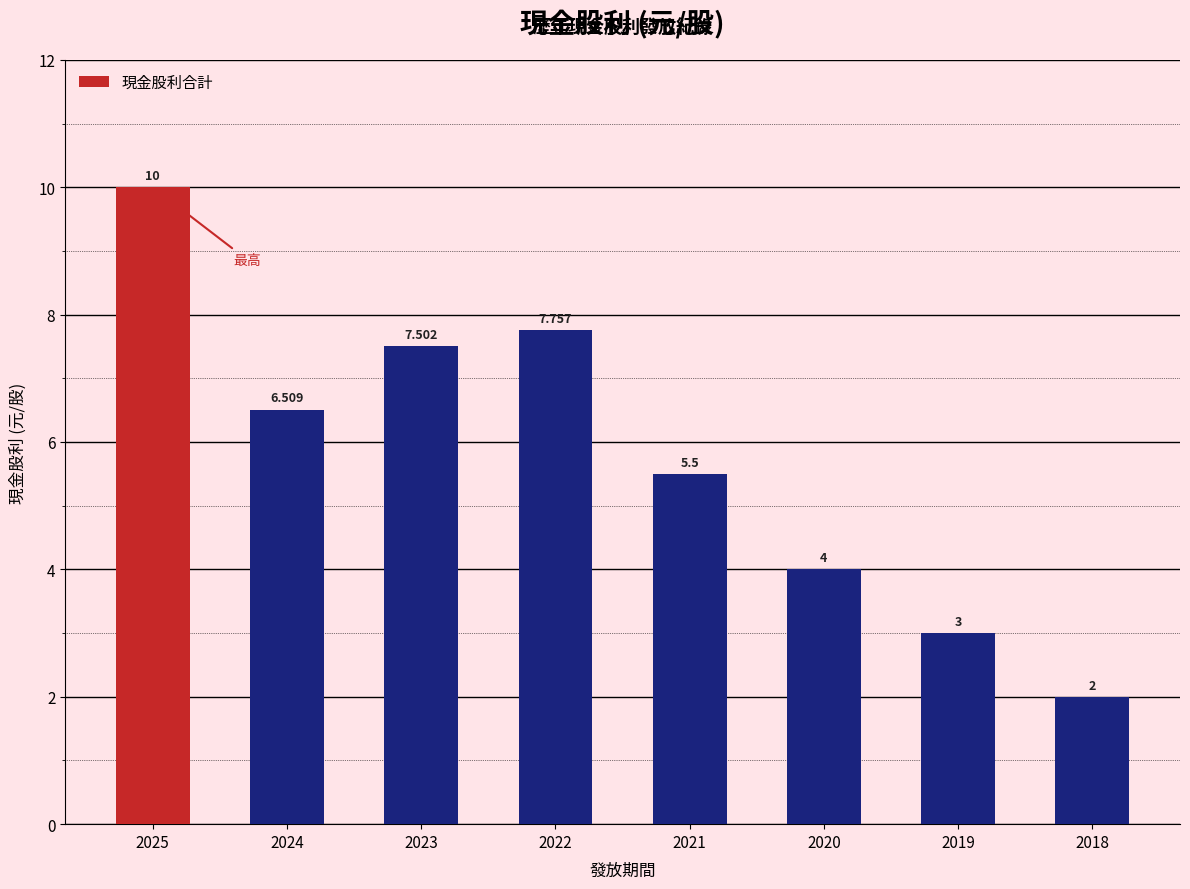

Between 2023 and 2018, which is larger?

2023